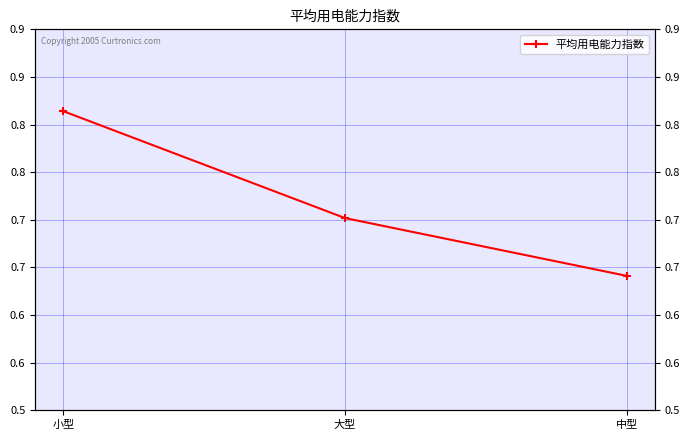

What is the value of the 2nd point from the left?

0.7